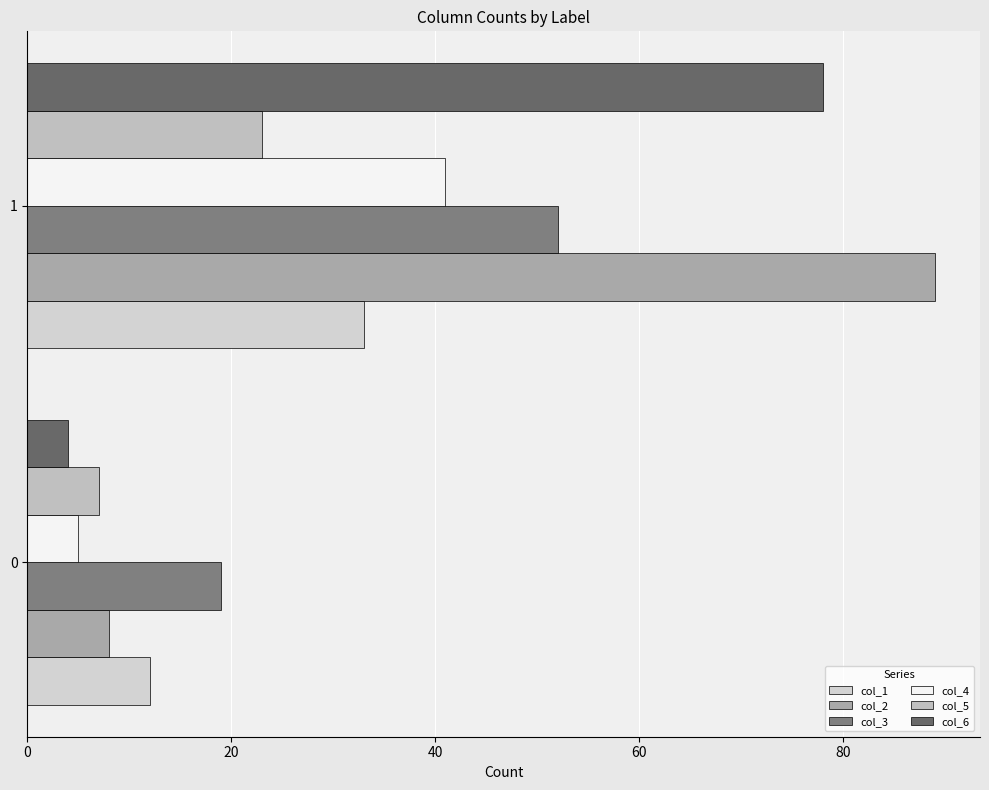

What is the difference between the maximum and minimum values in the col_4 series?

36